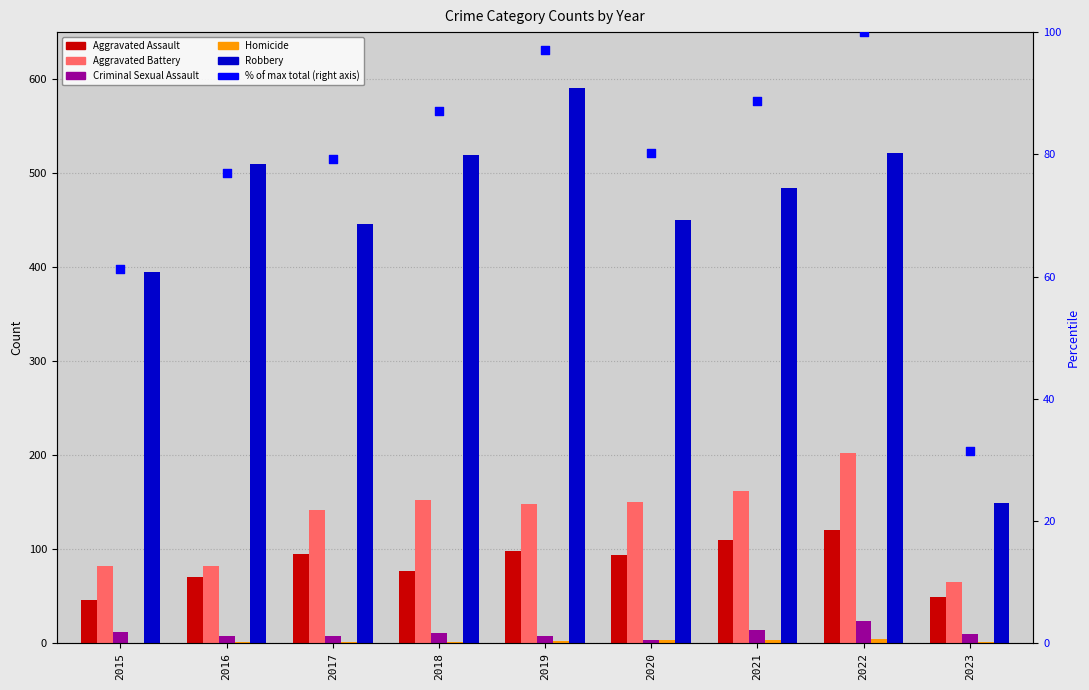

Which series has the widest spread of Y values?

Robbery